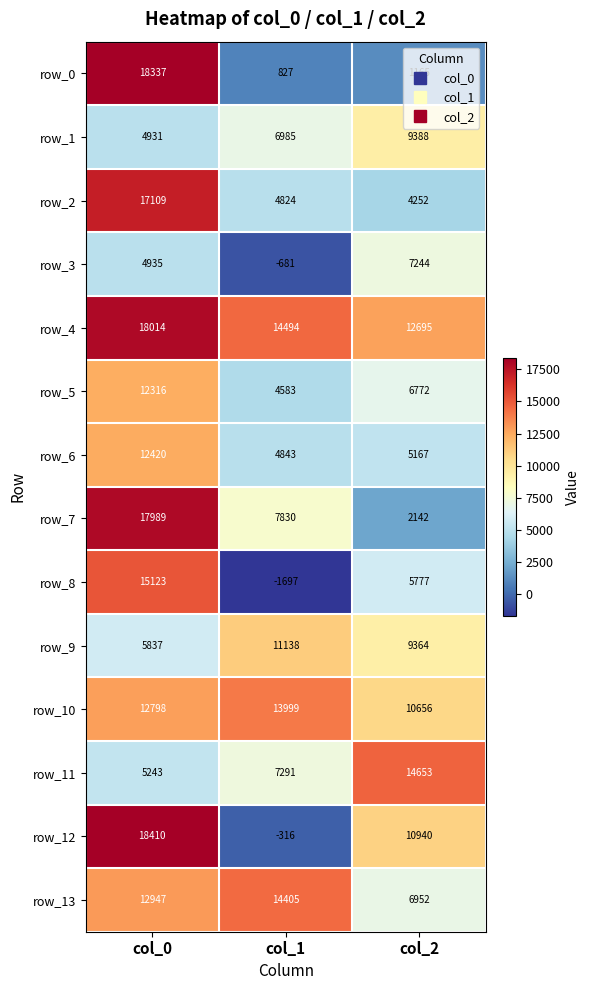

At which label is row_12 closest to 9047?

col_2